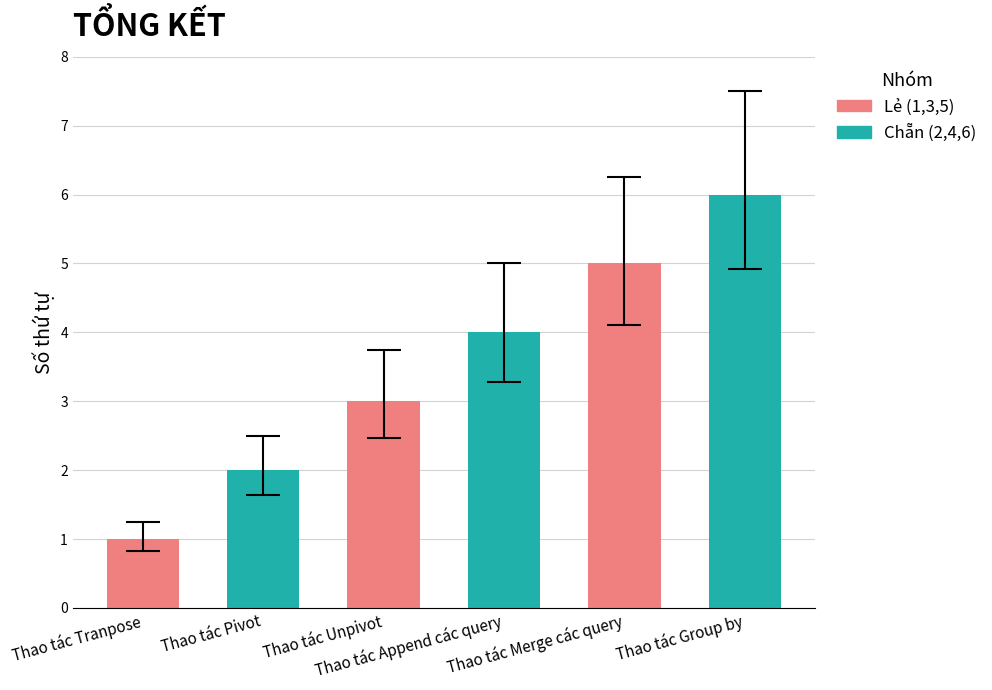

List the labels in order of value, smallest first.

Thao tác Tranpose, Thao tác Pivot, Thao tác Unpivot, Thao tác Append các query, Thao tác Merge các query, Thao tác Group by